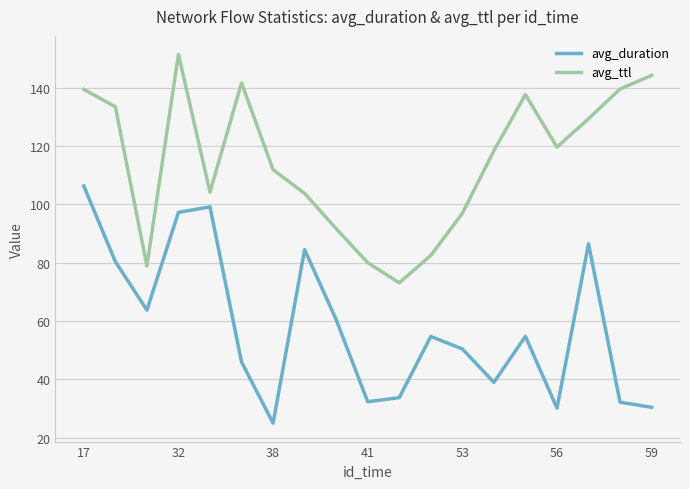

List the series in order of their overall mean, highest first.

avg_ttl, avg_duration